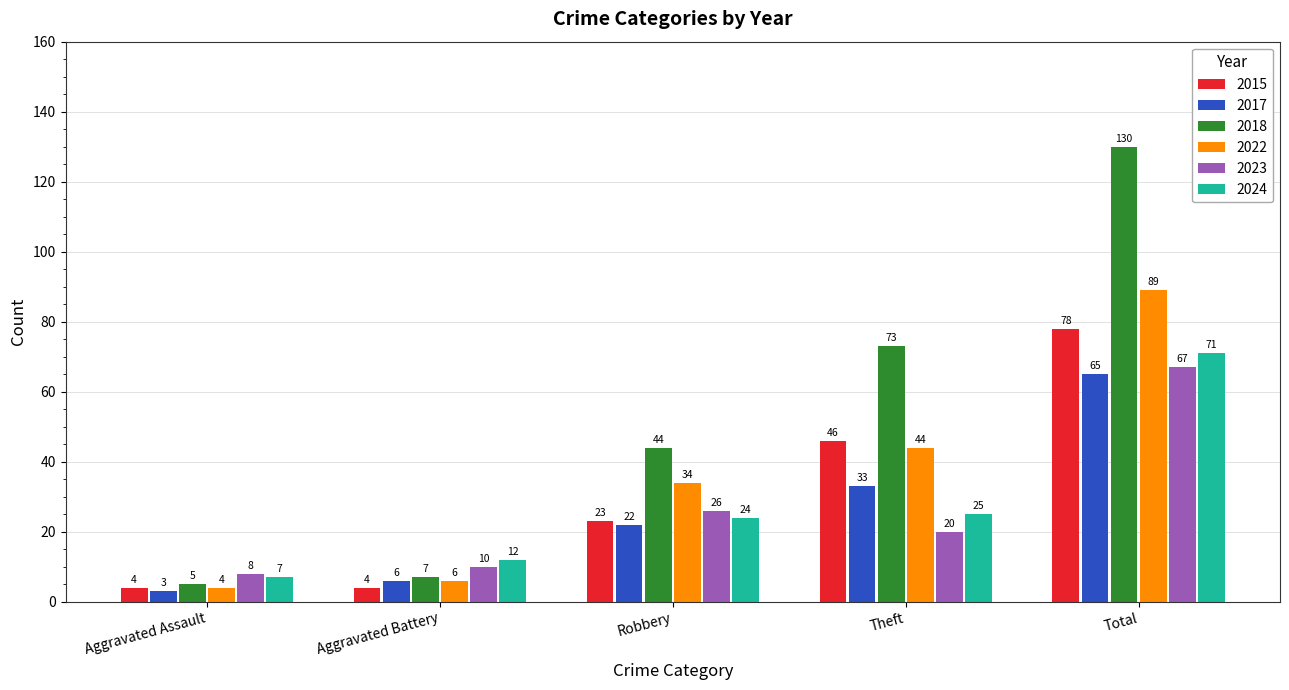

Where is 2022 nearest to the value 46?

Theft